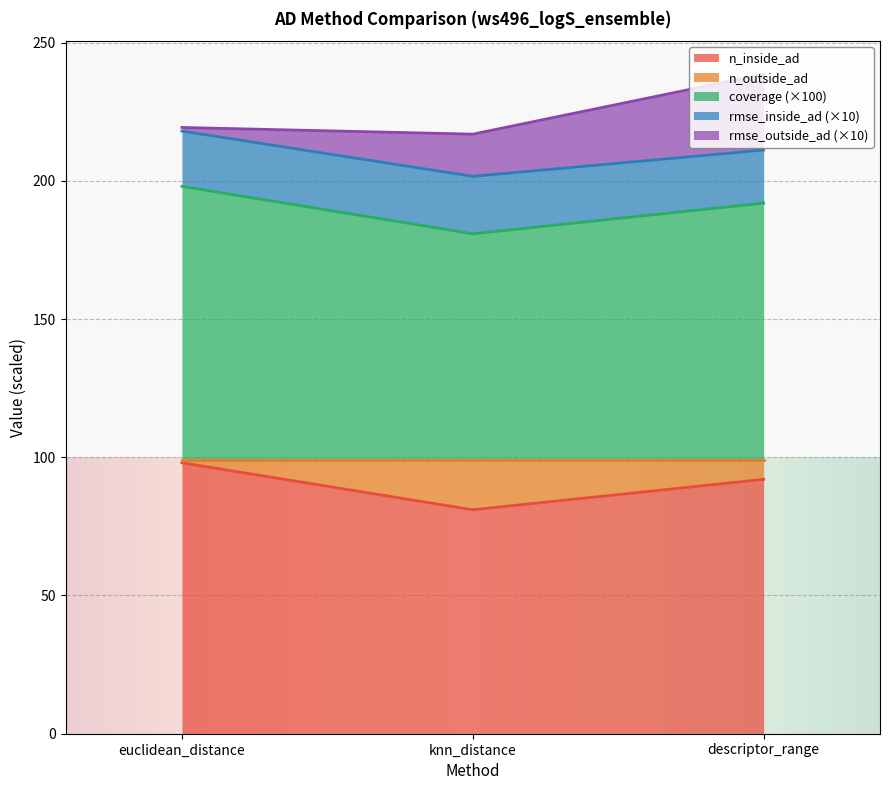

What is the lowest value of the n_inside_ad series?

81.0